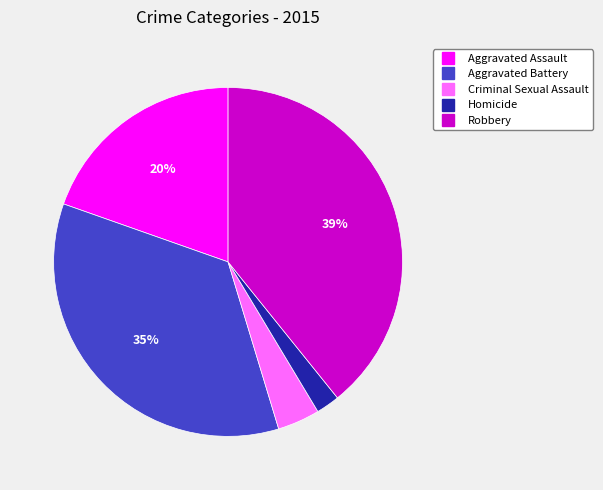

How many segments does this pie chart have?

5